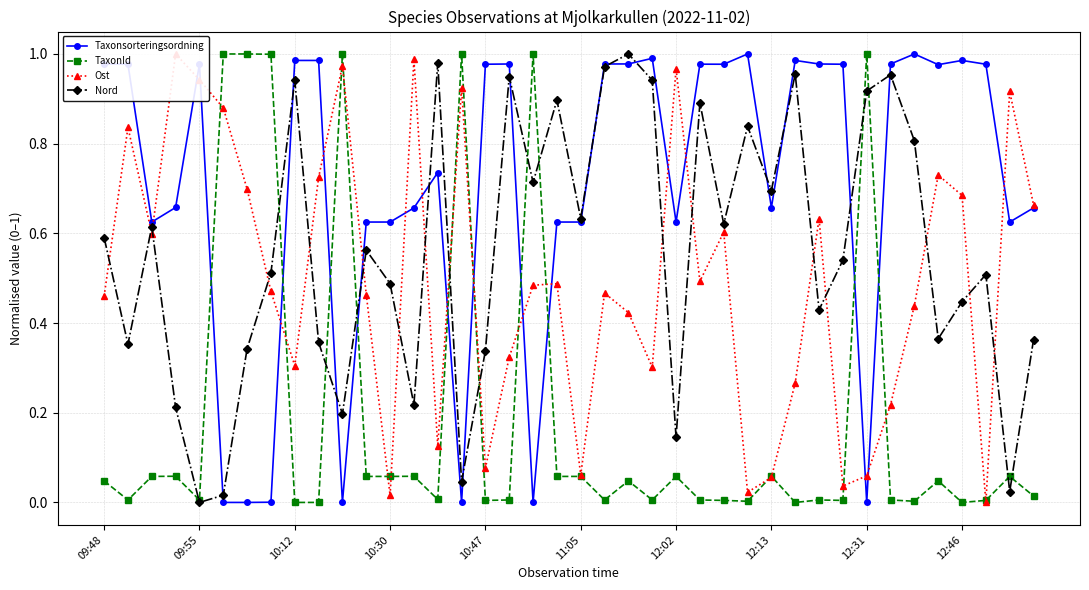

In Taxonsorteringsordning, how many points are higher than both neighbors (excluding endpoints)?

9